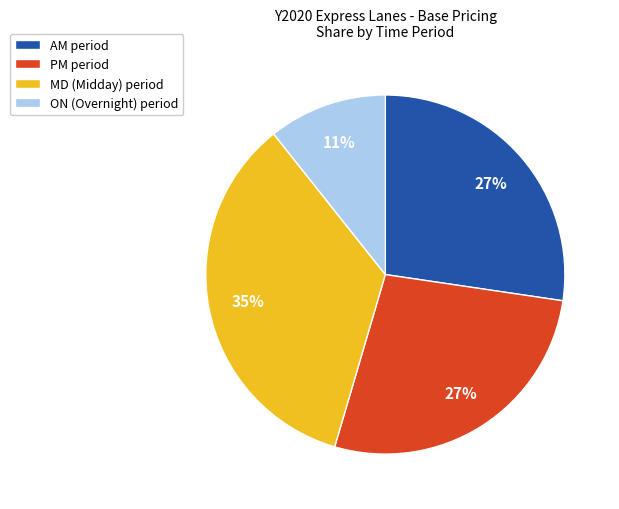

Approximately how many times larger is the value at ON (Overnight) period compared to MD (Midday) period?

0.3